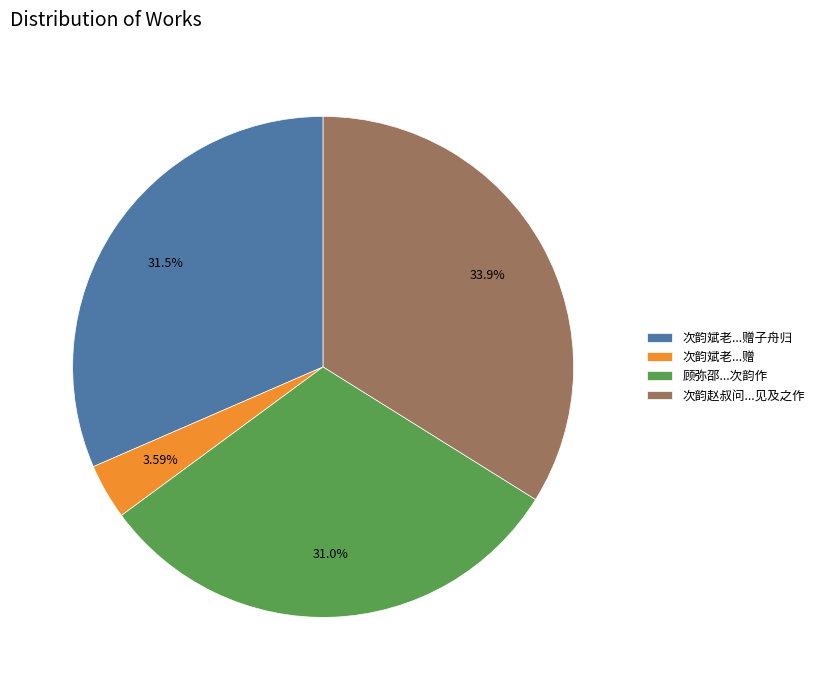

What is the ratio of the value at 顾弥邵...次韵作 to the value at 次韵斌老...赠?

8.6